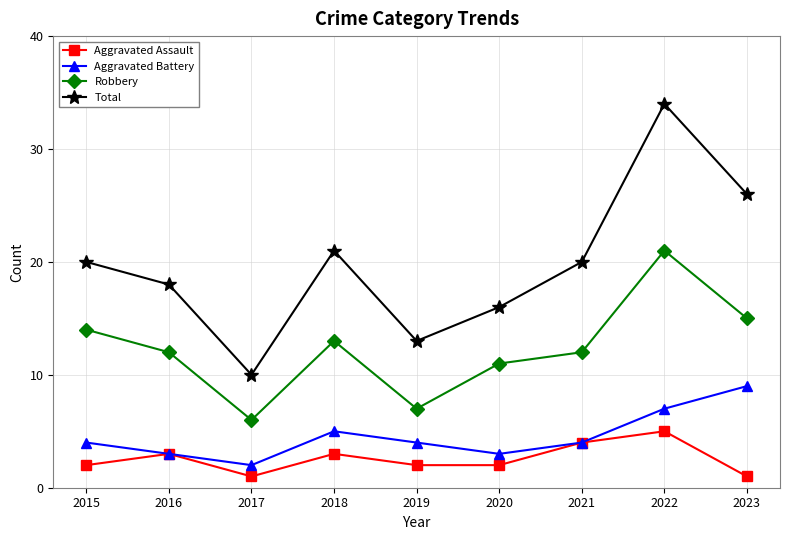

Count the number of categories in the chart.

9